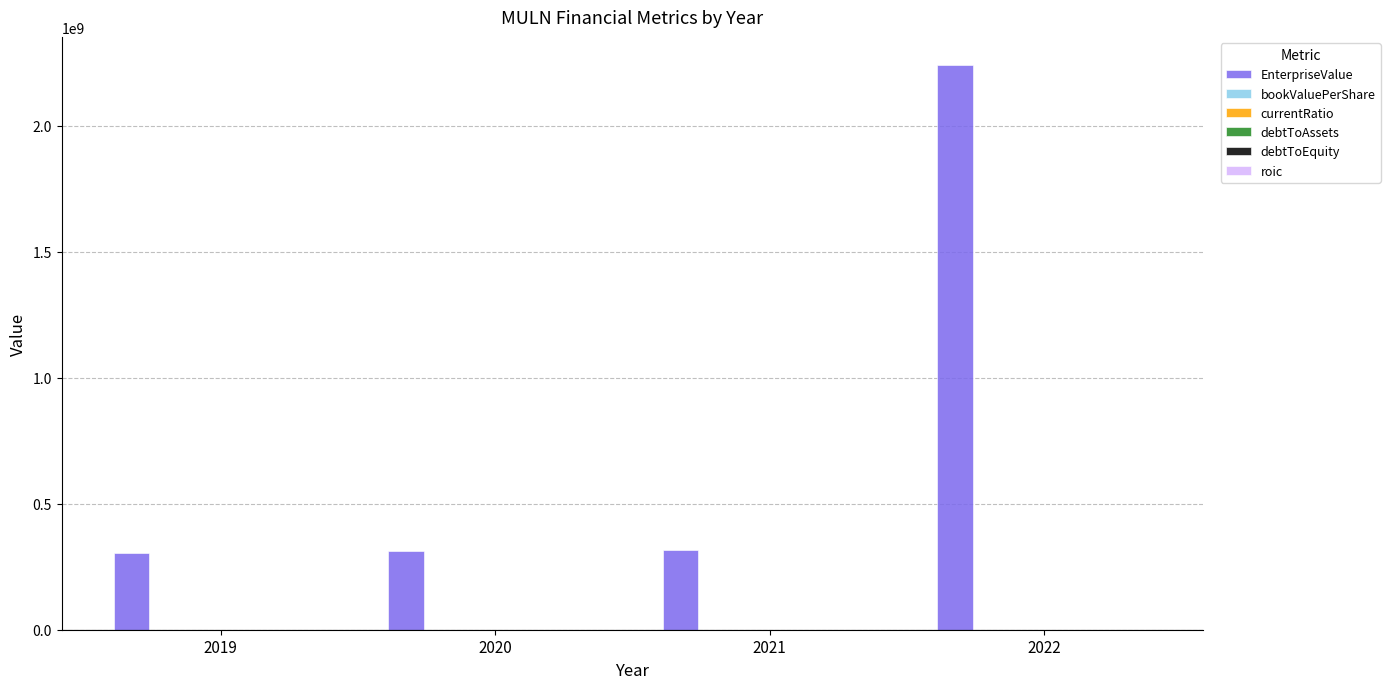

What is the sum of all EnterpriseValue values?

3171264404.0